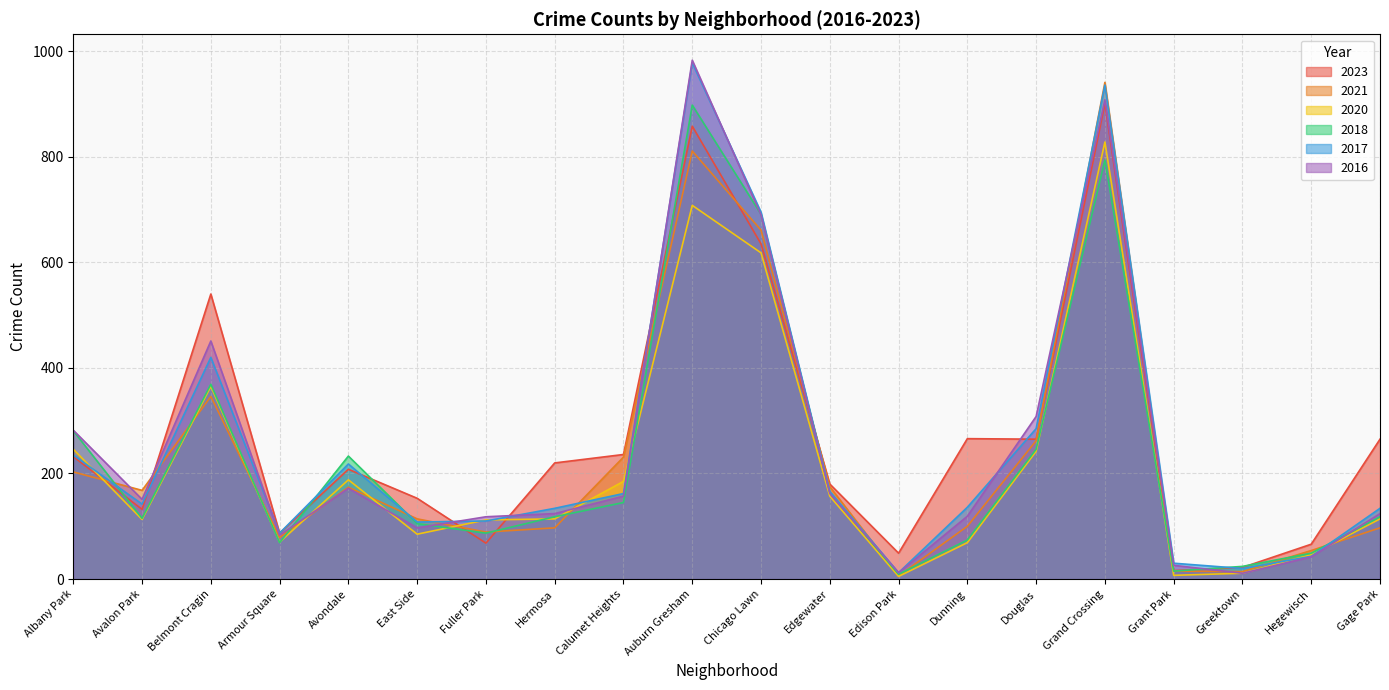

How many interior local peaks does the 2021 series have?

4